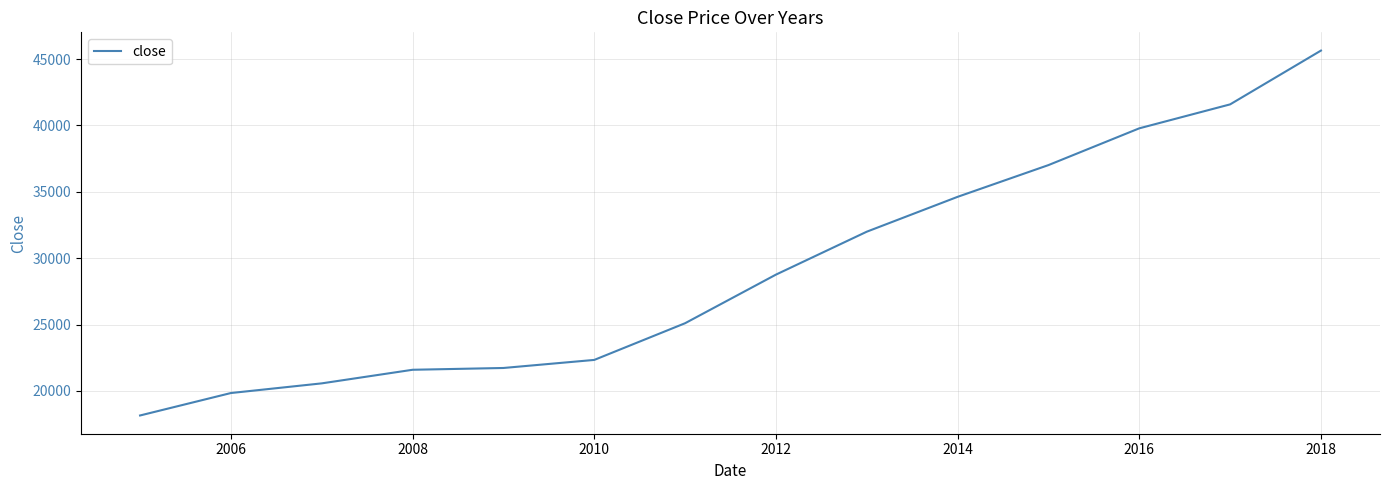

What is the difference between the maximum and minimum values?

27489